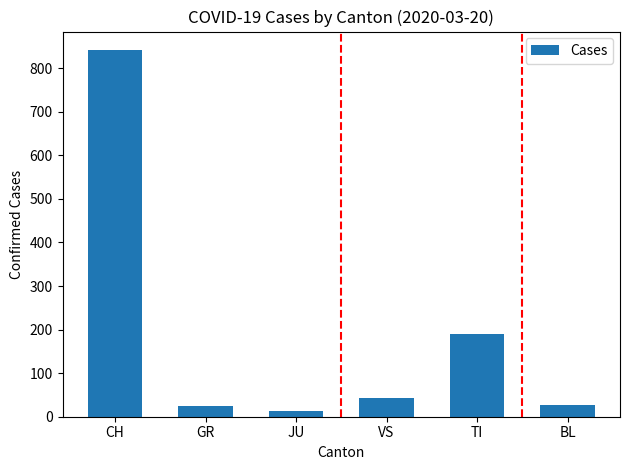

What is the average value?

190